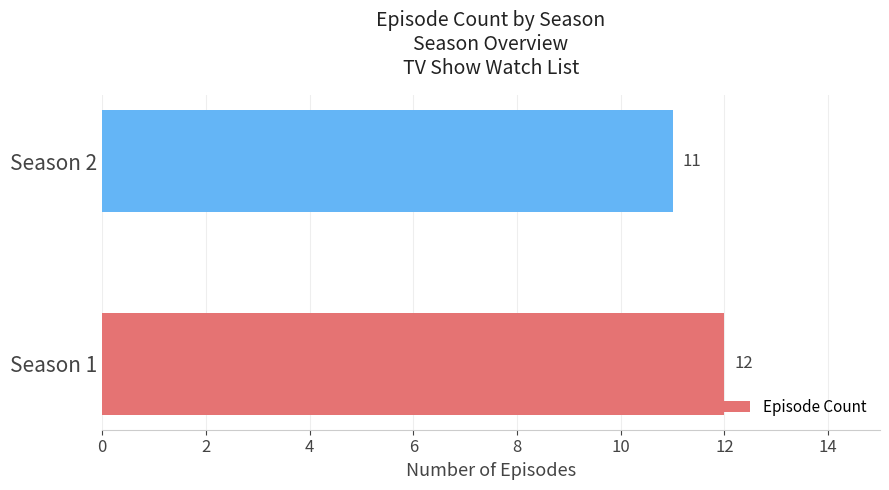

What is the sum of the values at Season 2 and Season 1?

23